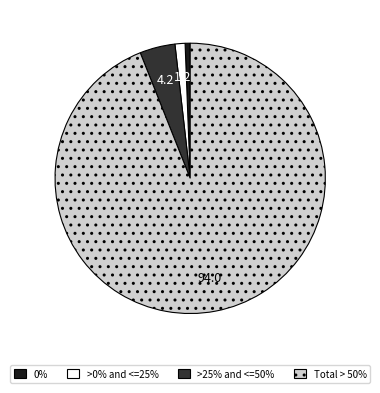

Does any single category account for the majority?

Yes